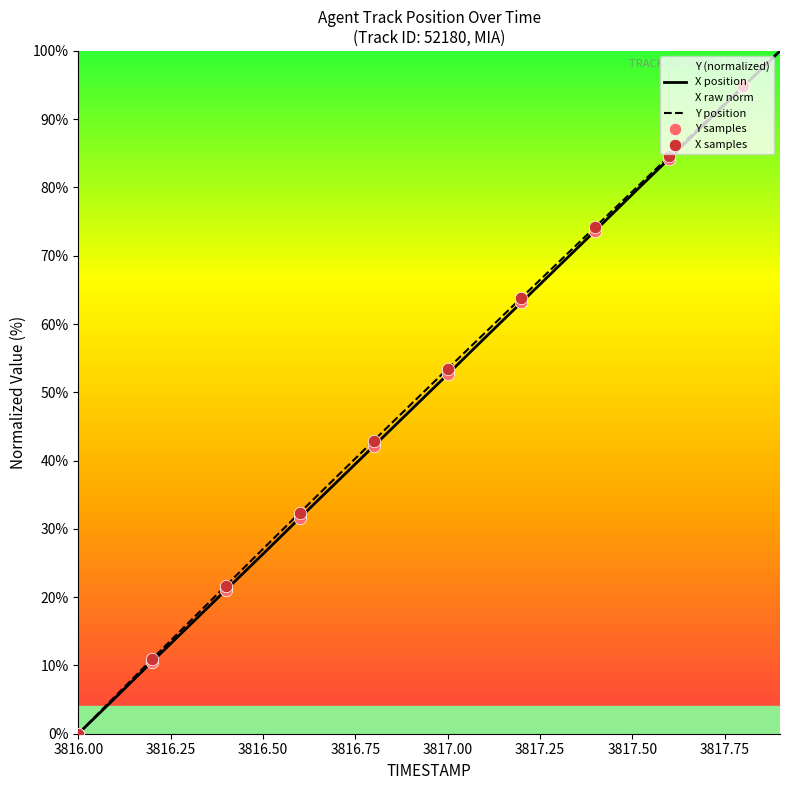

Is it true that X position equals 26.3 at 3816.50?

True